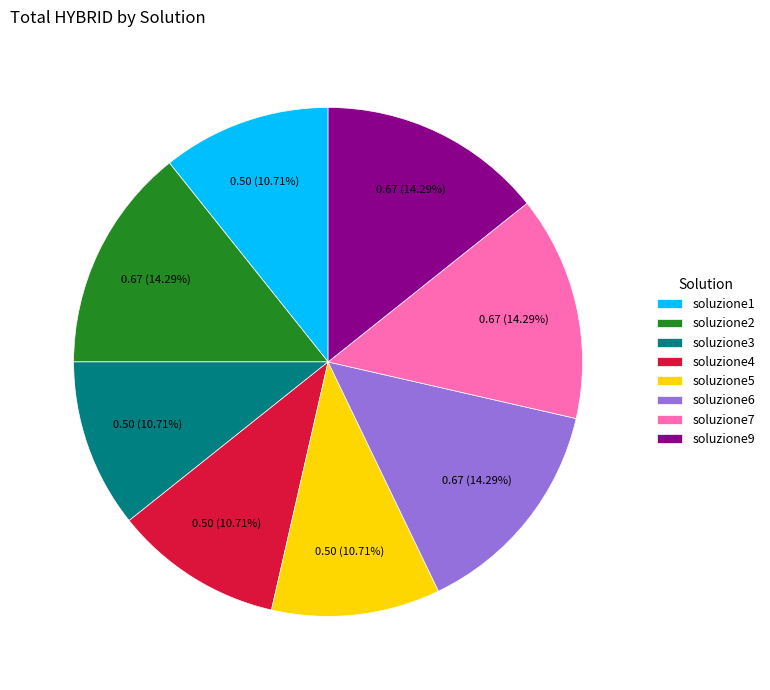

To the nearest percent, what percentage of the pie is soluzione4?

11%